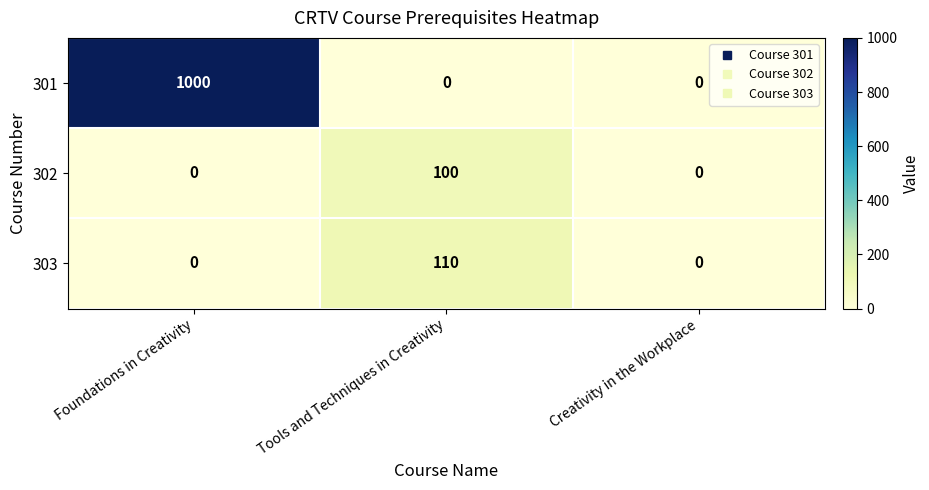

Rank the series by their maximum value, from lowest to highest.

302, 303, 301